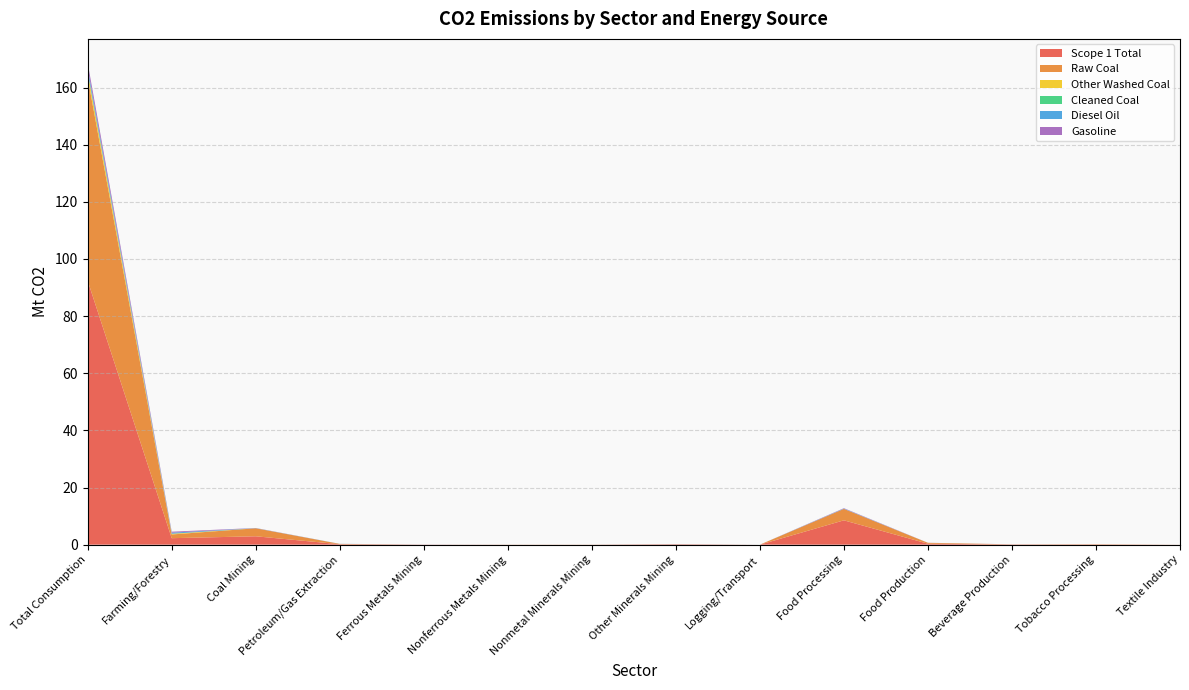

Reading left to right, transcribe all the data shown in this chart.

Scope 1 Total: 92.4	2.3	2.9	0.2	0.0	0.0	0.0	0.1	0.0	8.5	0.3	0.1	0.1	0.0
Raw Coal: 71.1	1.3	2.8	0.1	0.0	0.0	0.0	0.1	0.0	4.0	0.3	0.0	0.1	0.0
Other Washed Coal: 1.8	0.2	0.0	0.0	0.0	0.0	0.0	0.0	0.0	0.0	0.0	0.0	0.0	0.0
Cleaned Coal: 0.2	0.0	0.0	0.0	0.0	0.0	0.0	0.0	0.0	0.0	0.0	0.0	0.0	0.0
Diesel Oil: 1.3	0.4	0.0	0.0	0.0	0.0	0.0	0.0	0.0	0.1	0.0	0.0	0.0	0.0
Gasoline: 1.8	0.3	0.1	0.0	0.0	0.0	0.0	0.0	0.0	0.1	0.0	0.0	0.0	0.0